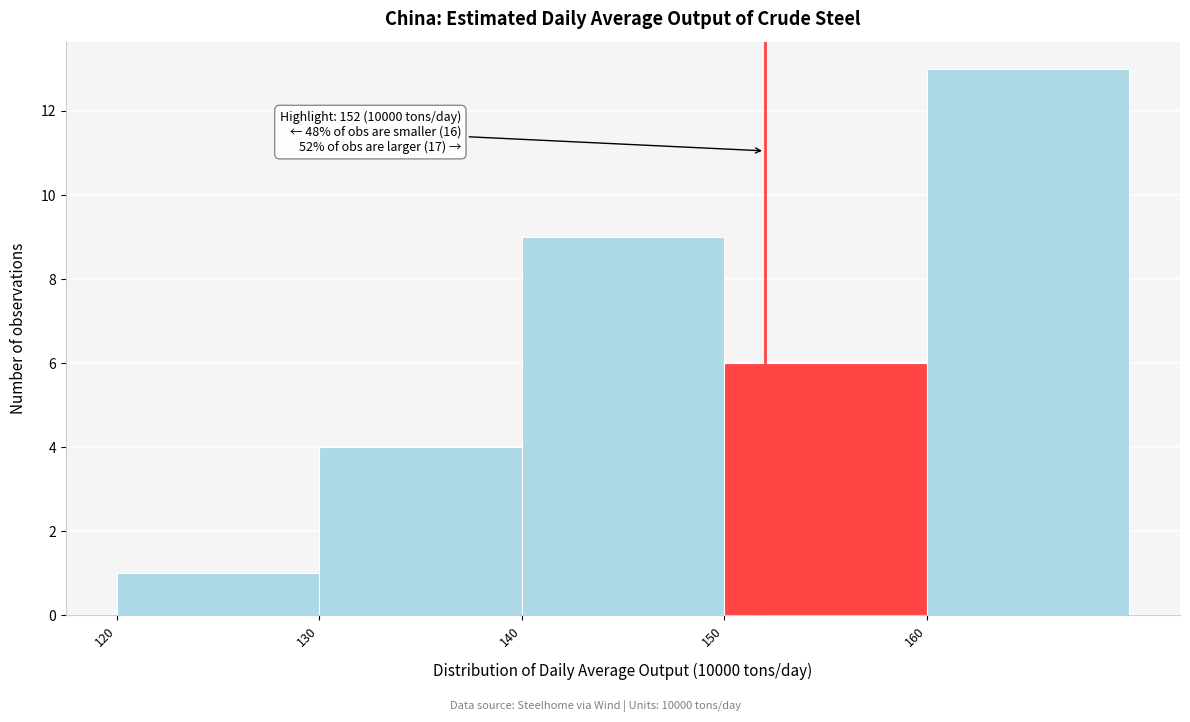

Over which range of the x-axis is the bar tallest?

160 to 170